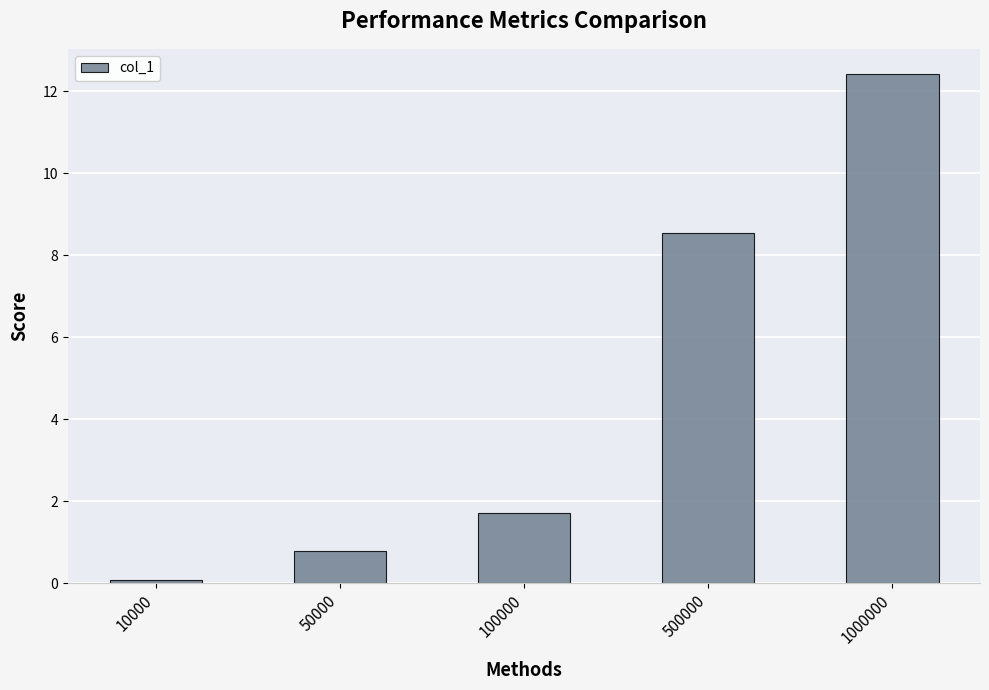

True or false: the data shows 5.3 at 1000000.

False